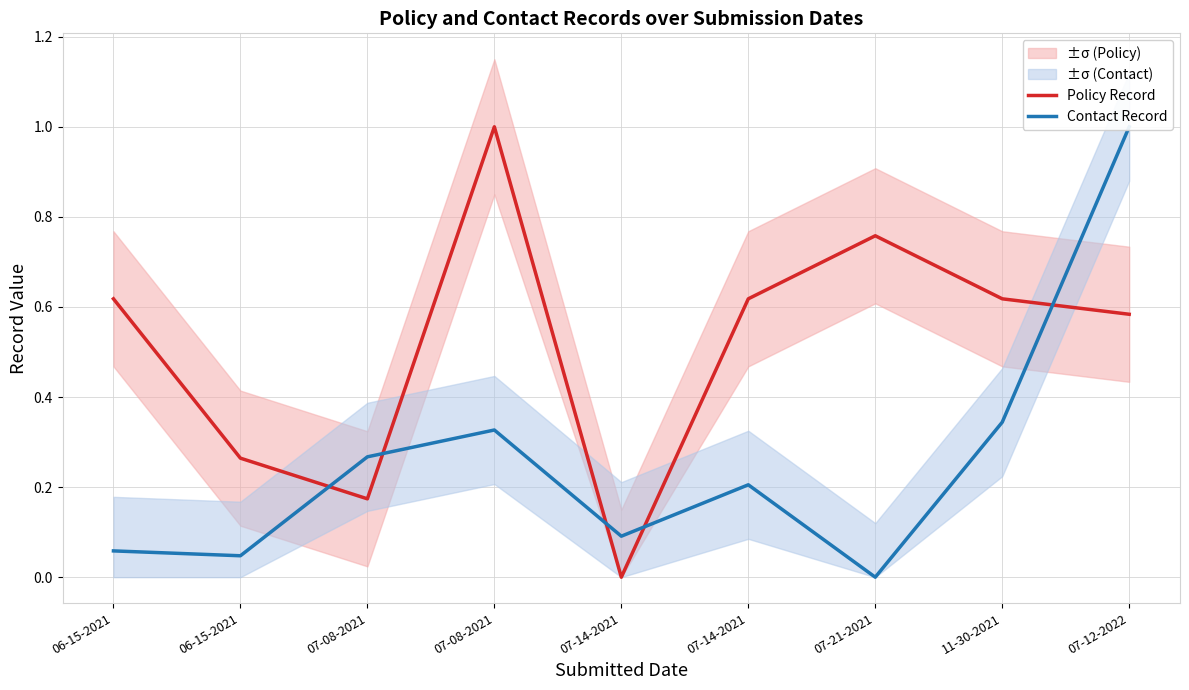

At which category does the chart reach its peak across all series?

07-08-2021